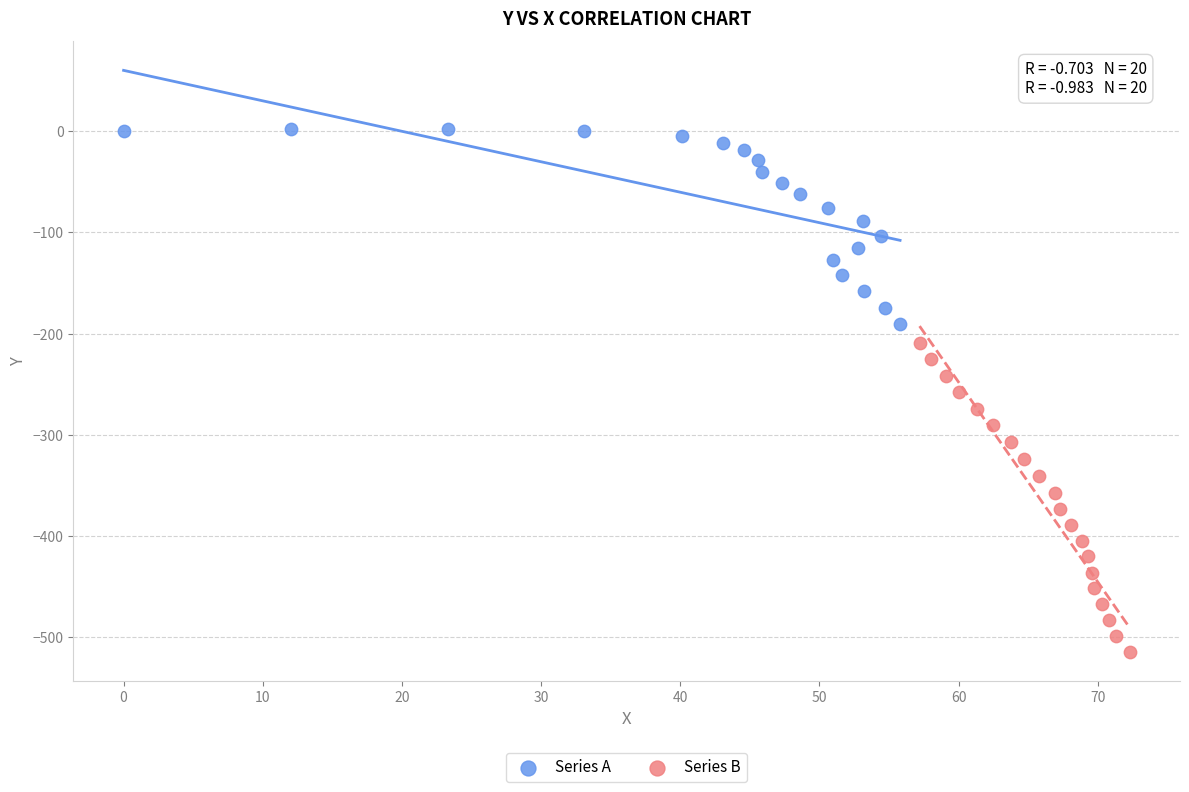

Which series reaches the minimum Y coordinate?

Series B